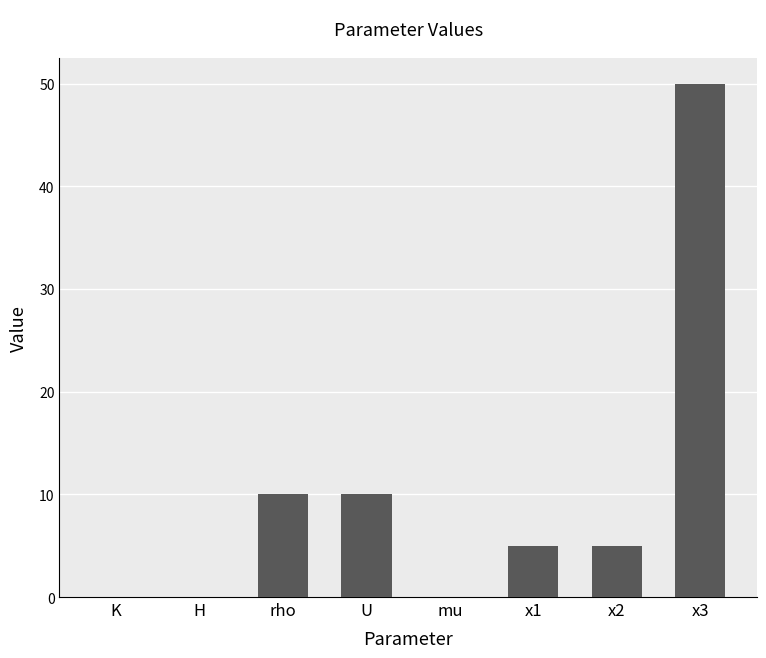

Approximately how many times larger is the value at x2 compared to rho?

0.5